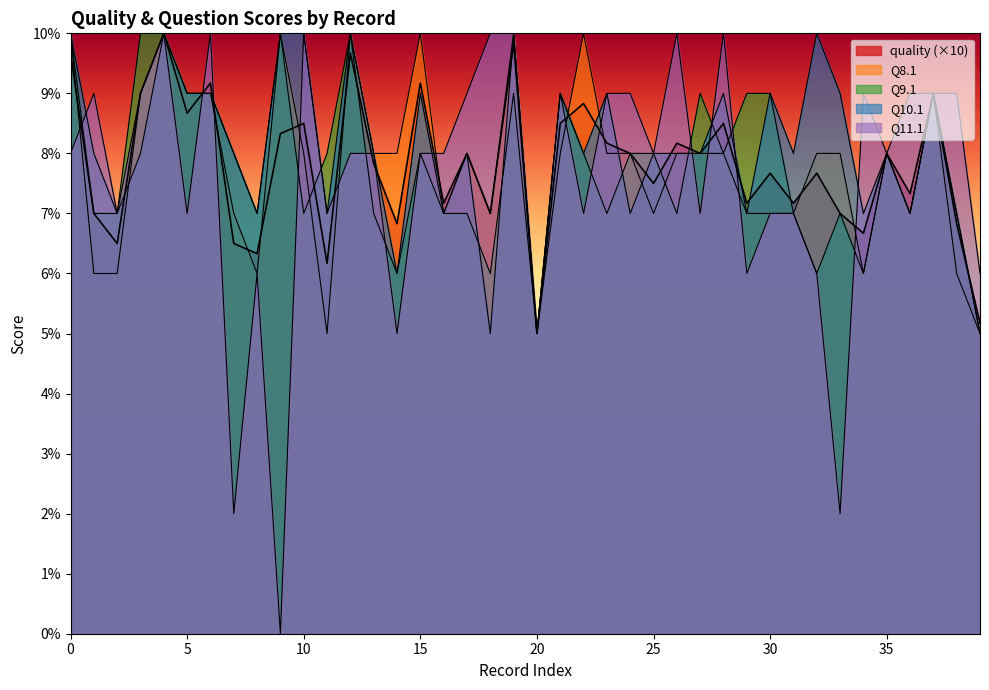

At how many categories does at least one series exceed 3?

40